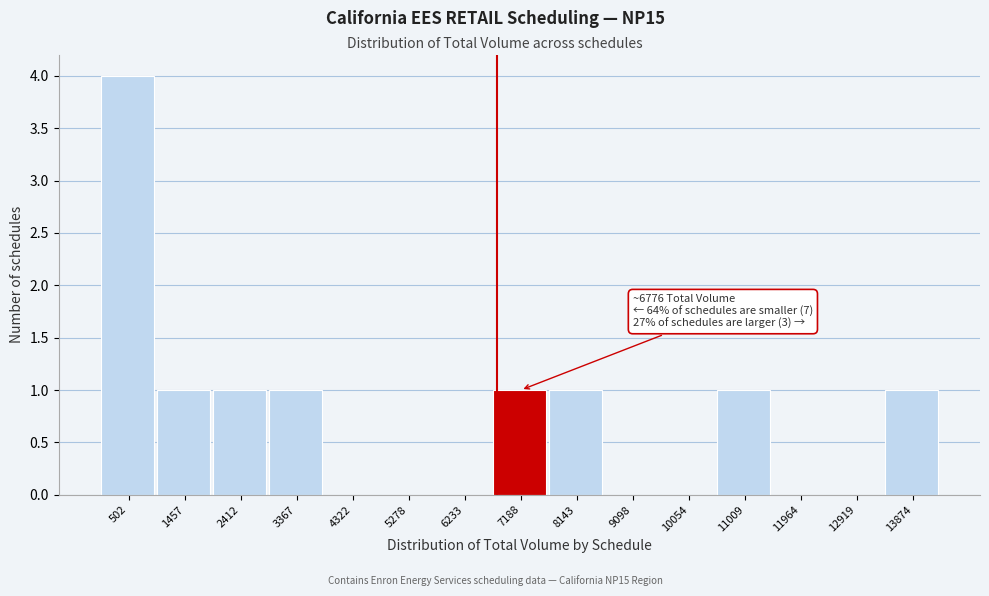

Over which range of the x-axis is the bar tallest?

0 to 1000